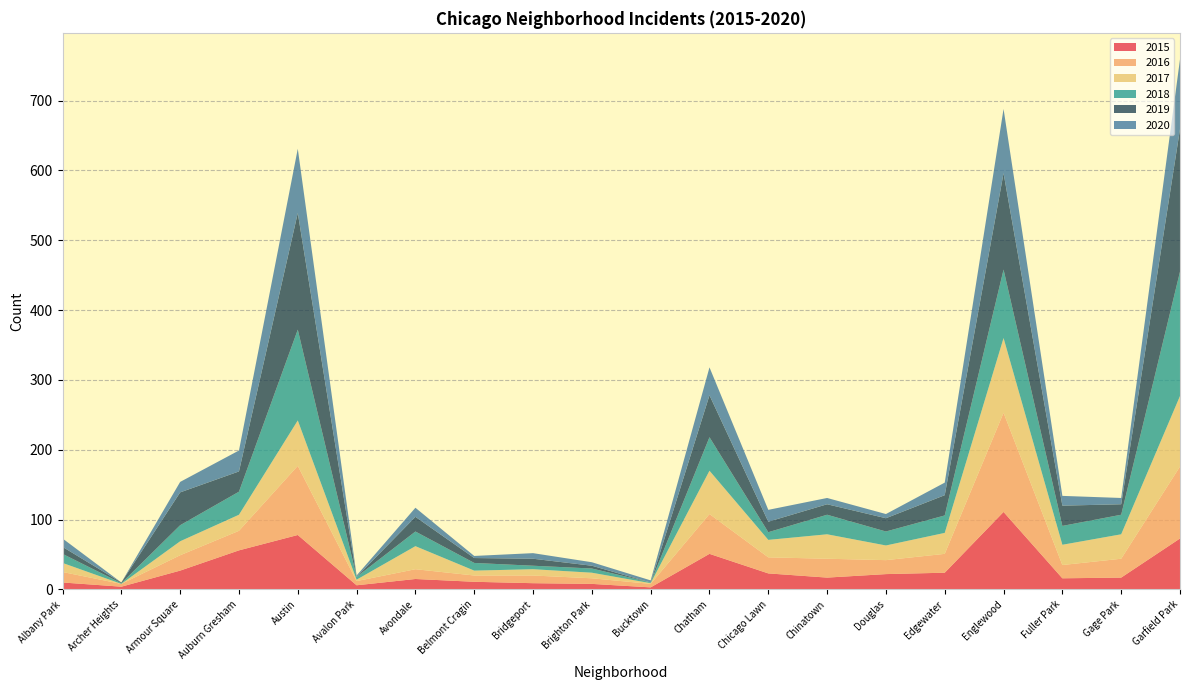

Reading left to right, transcribe all the data shown in this chart.

2015: Albany Park=10	Archer Heights=4	Armour Square=27	Auburn Gresham=56	Austin=78	Avalon Park=6	Avondale=15	Belmont Cragin=11	Bridgeport=9	Brighton Park=8	Bucktown=3	Chatham=51	Chicago Lawn=23	Chinatown=17	Douglas=22	Edgewater=24	Englewood=111	Fuller Park=16	Gage Park=17	Garfield Park=73
2016: Albany Park=15	Archer Heights=4	Armour Square=22	Auburn Gresham=28	Austin=99	Avalon Park=6	Avondale=14	Belmont Cragin=9	Bridgeport=11	Brighton Park=8	Bucktown=5	Chatham=57	Chicago Lawn=23	Chinatown=27	Douglas=20	Edgewater=27	Englewood=142	Fuller Park=19	Gage Park=27	Garfield Park=103
2017: Albany Park=13	Archer Heights=0	Armour Square=20	Auburn Gresham=23	Austin=65	Avalon Park=2	Avondale=33	Belmont Cragin=7	Bridgeport=9	Brighton Park=8	Bucktown=1	Chatham=62	Chicago Lawn=25	Chinatown=35	Douglas=21	Edgewater=30	Englewood=107	Fuller Park=29	Gage Park=35	Garfield Park=101
2018: Albany Park=13	Archer Heights=1	Armour Square=23	Auburn Gresham=33	Austin=130	Avalon Park=4	Avondale=21	Belmont Cragin=11	Bridgeport=5	Brighton Park=6	Bucktown=1	Chatham=48	Chicago Lawn=11	Chinatown=28	Douglas=20	Edgewater=25	Englewood=98	Fuller Park=27	Gage Park=28	Garfield Park=178
2019: Albany Park=10	Archer Heights=1	Armour Square=47	Auburn Gresham=29	Austin=167	Avalon Park=0	Avondale=21	Belmont Cragin=7	Bridgeport=10	Brighton Park=4	Bucktown=0	Chatham=60	Chicago Lawn=15	Chinatown=15	Douglas=19	Edgewater=29	Englewood=138	Fuller Park=29	Gage Park=15	Garfield Park=204
2020: Albany Park=12	Archer Heights=0	Armour Square=15	Auburn Gresham=30	Austin=92	Avalon Park=2	Avondale=13	Belmont Cragin=3	Bridgeport=8	Brighton Park=5	Bucktown=3	Chatham=40	Chicago Lawn=17	Chinatown=9	Douglas=6	Edgewater=18	Englewood=92	Fuller Park=14	Gage Park=9	Garfield Park=100